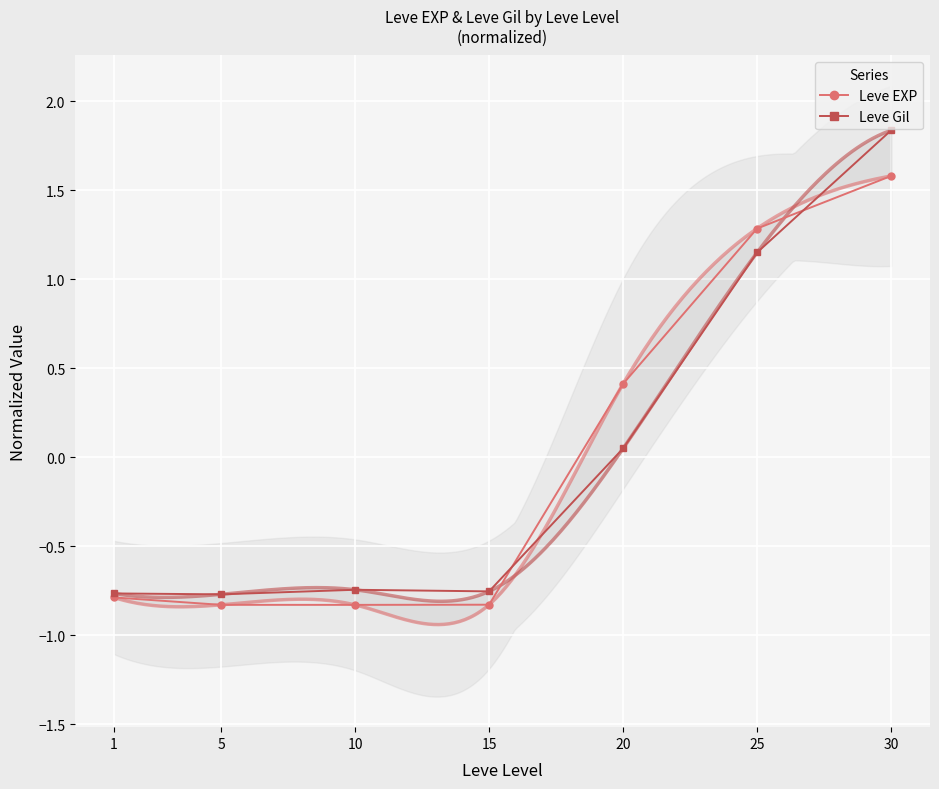

What is the smallest value displayed?

-0.8